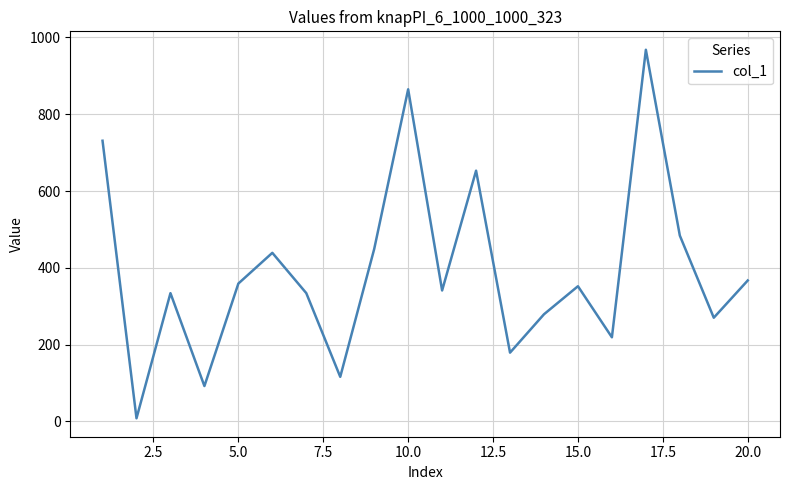

What is the greatest value displayed?

968